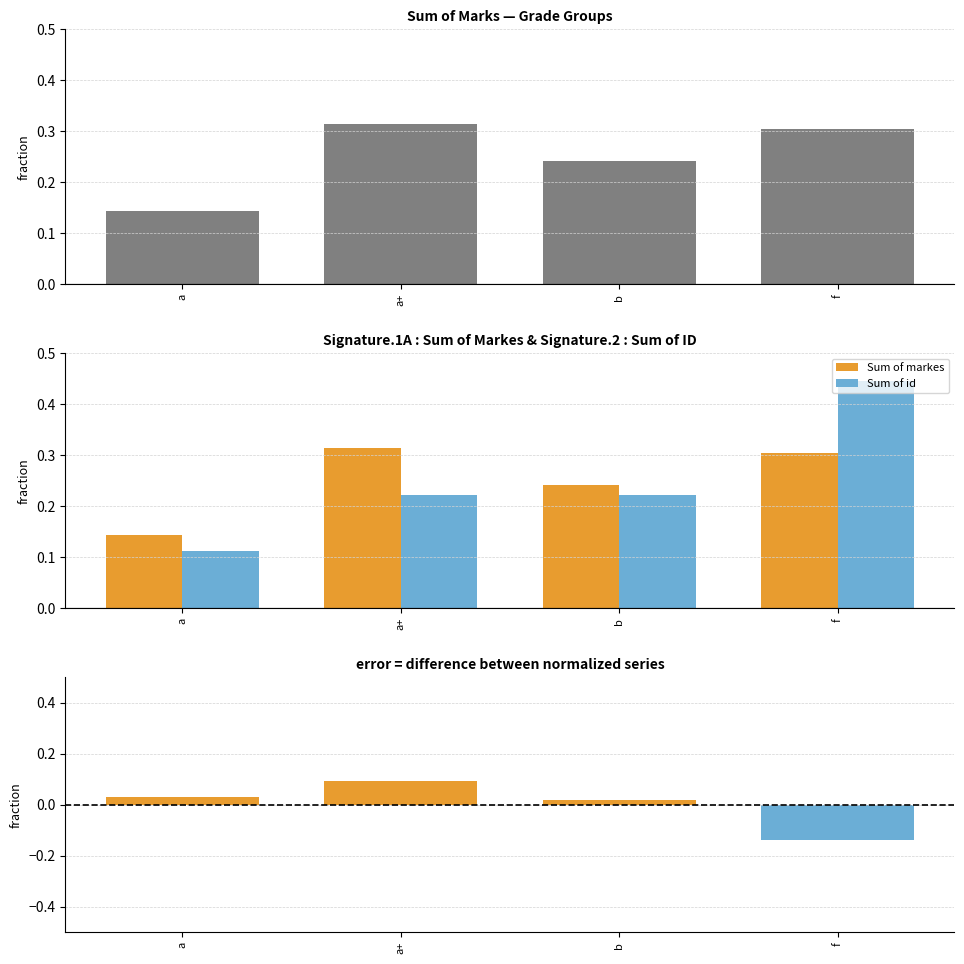

At which category does the chart reach its peak across all series?

f